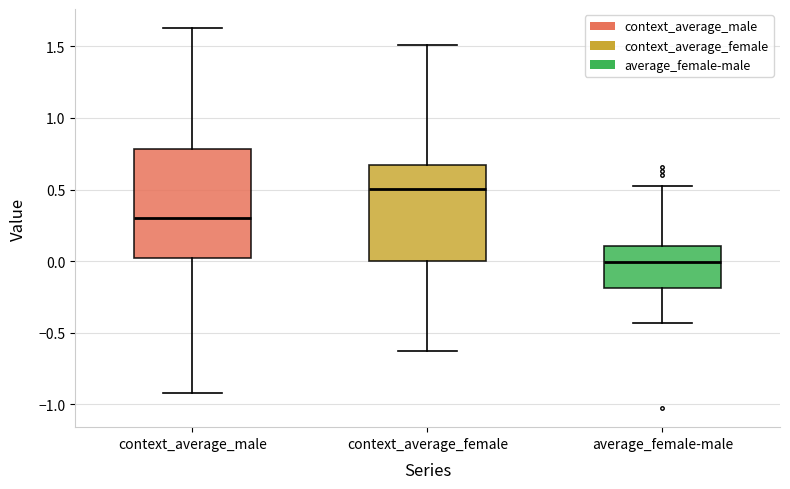

Comparing the boxes themselves (not the whiskers), which one is the tallest?

context_average_male